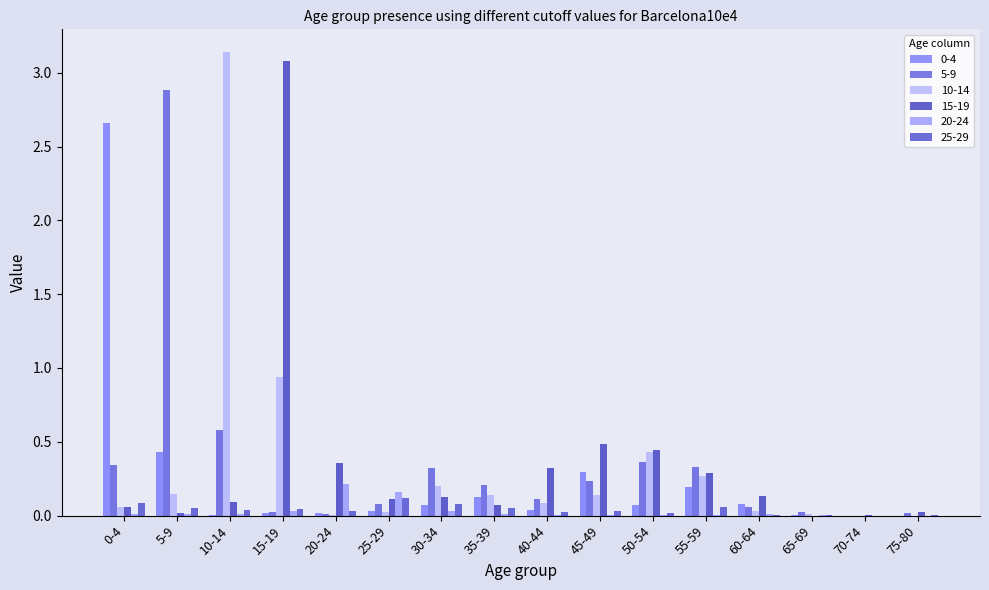

Reading left to right, list all the values displayed in this chart.

0-4: 2.7	0.4	0.0	0.0	0.0	0.0	0.1	0.1	0.0	0.3	0.1	0.2	0.1	0.0	0.0	0.0
5-9: 0.3	2.9	0.6	0.0	0.0	0.1	0.3	0.2	0.1	0.2	0.4	0.3	0.1	0.0	0.0	0.0
10-14: 0.1	0.1	3.1	0.9	0.0	0.0	0.2	0.1	0.1	0.1	0.4	0.3	0.0	0.0	0.0	0.0
15-19: 0.1	0.0	0.1	3.1	0.4	0.1	0.1	0.1	0.3	0.5	0.4	0.3	0.1	0.0	0.0	0.0
20-24: 0.0	0.0	0.0	0.0	0.2	0.2	0.0	0.0	0.0	0.0	0.0	0.0	0.0	0.0	0.0	0.0
25-29: 0.1	0.1	0.0	0.0	0.0	0.1	0.1	0.1	0.0	0.0	0.0	0.1	0.0	0.0	0.0	0.0